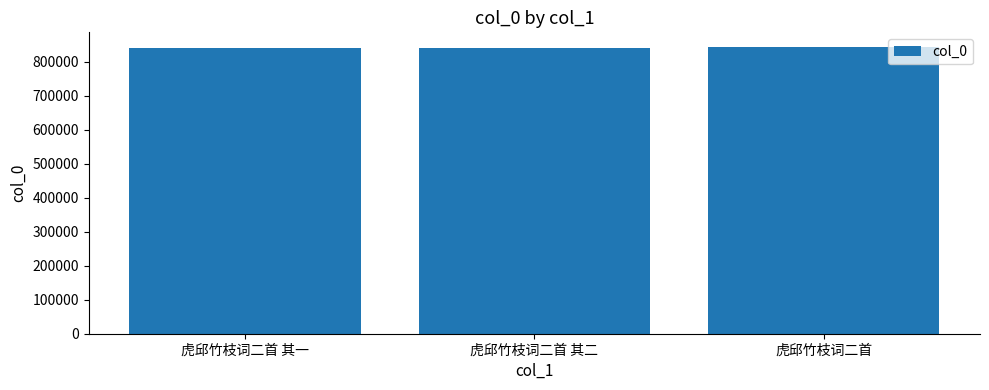

The chart shows a value of 1183041 at 虎邱竹枝词二首 其二. True or false?

False